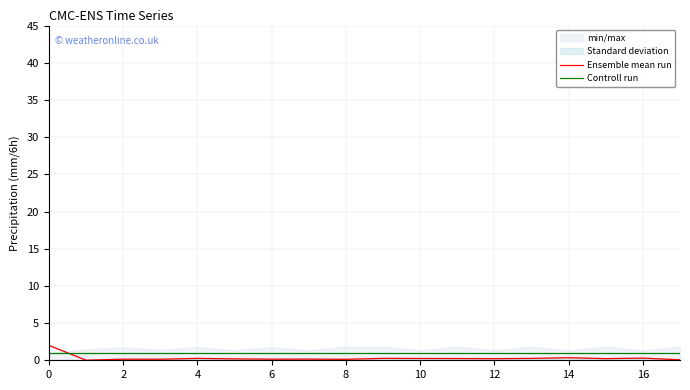

What is the value of the Ensemble mean run point at the 7th from the left?

0.1